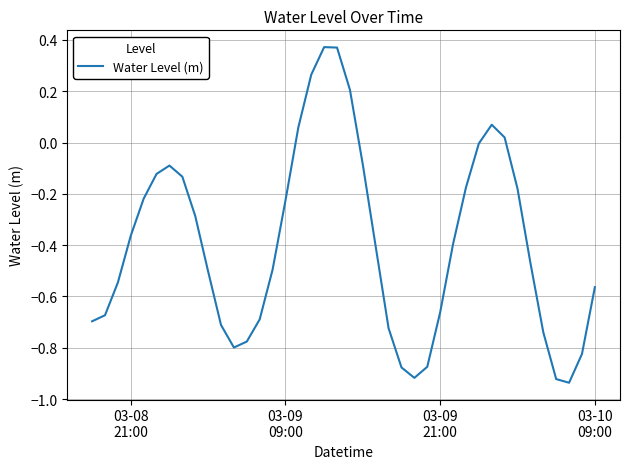

What is the difference between the maximum and minimum values?

1.3